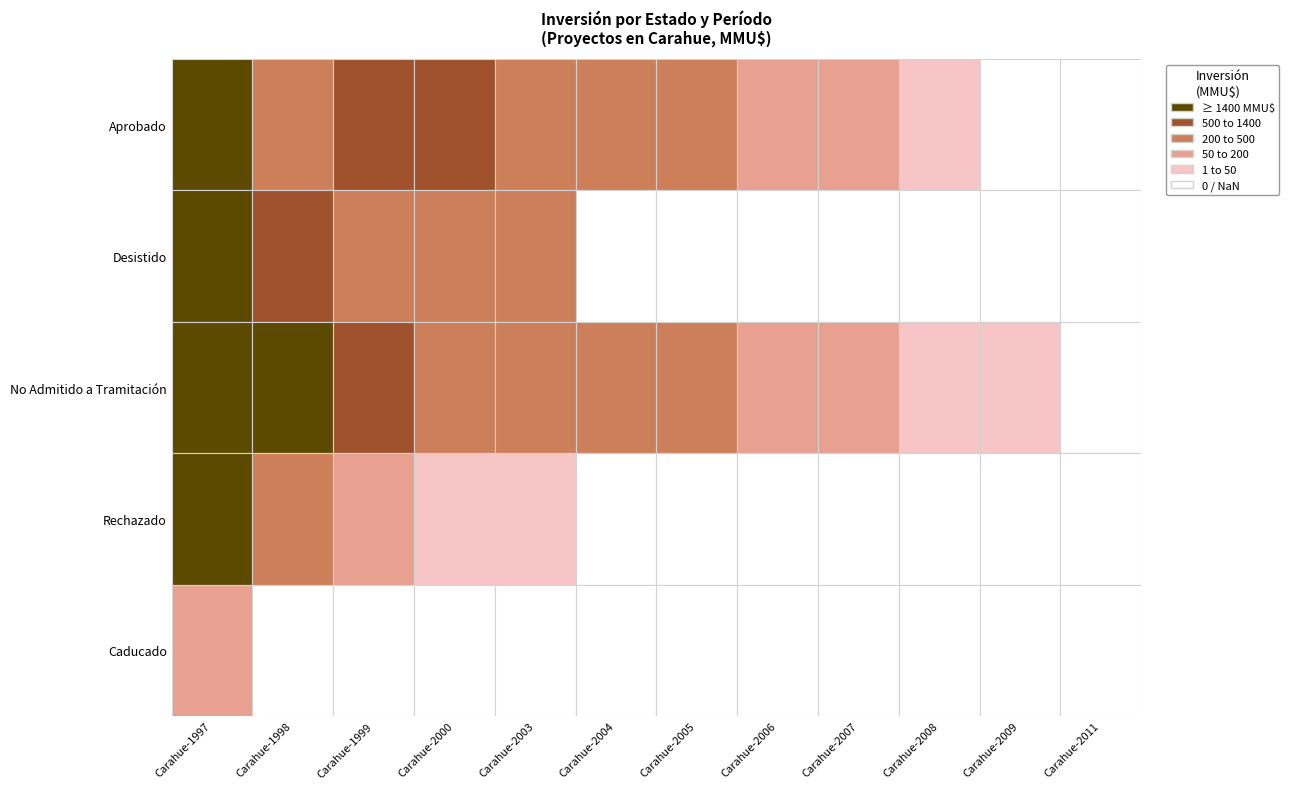

At Carahue-2007, list the series in order from smallest to largest.

Desistido, Rechazado, Caducado, Aprobado, No Admitido a Tramitación